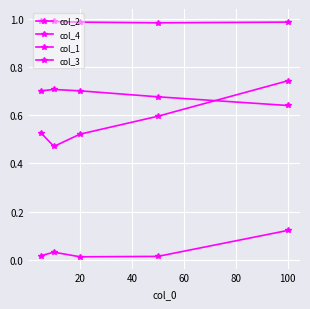

Where is the first local minimum for col_2?

20